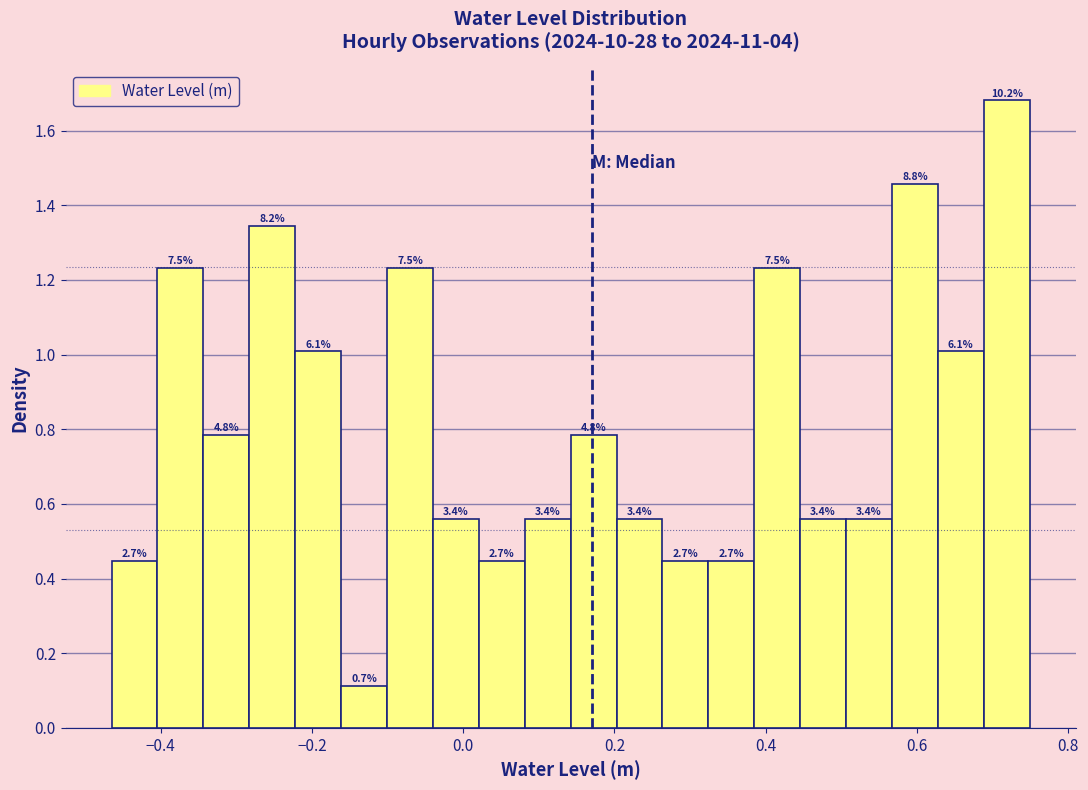

Around what value on the x-axis is the tallest bar? Give the approximate position of its centre, as read against the axis.

0.72